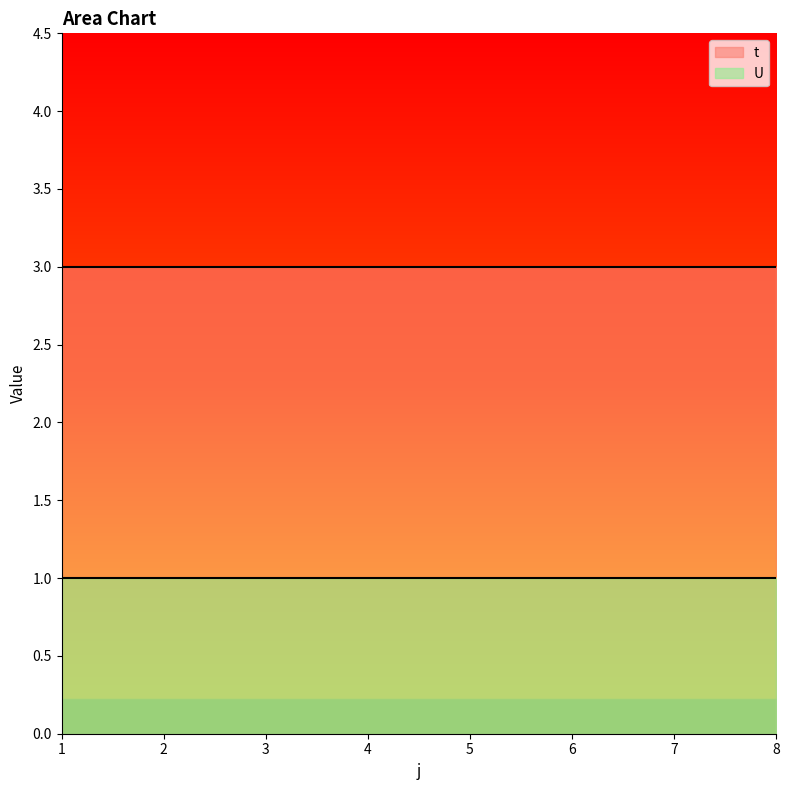

What is the difference between the highest and lowest values at 1?

2